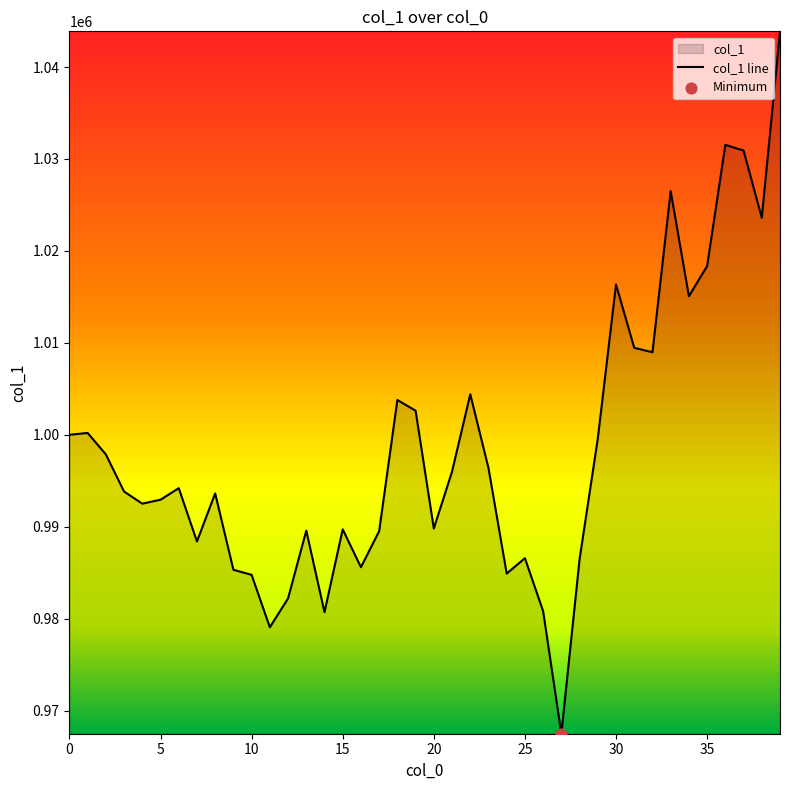

What is the change in value from 11 to 30?

+37279.0